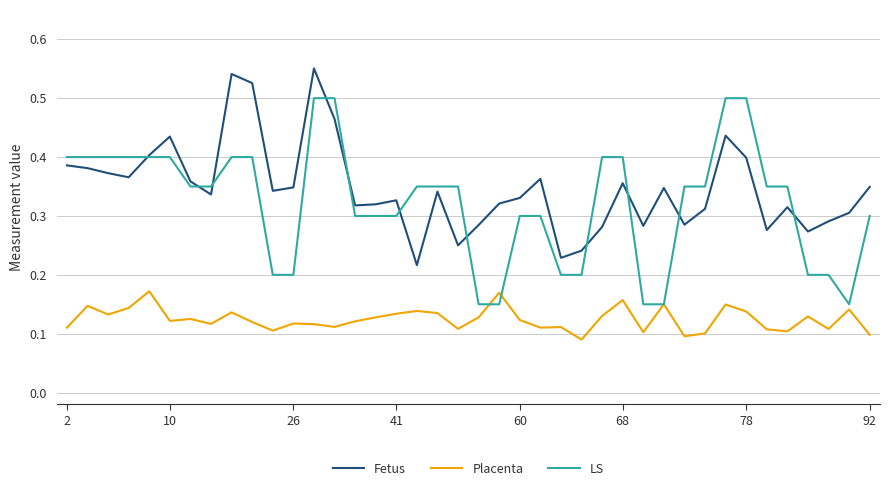

True or false: Fetus and Placenta cross at least once.

False